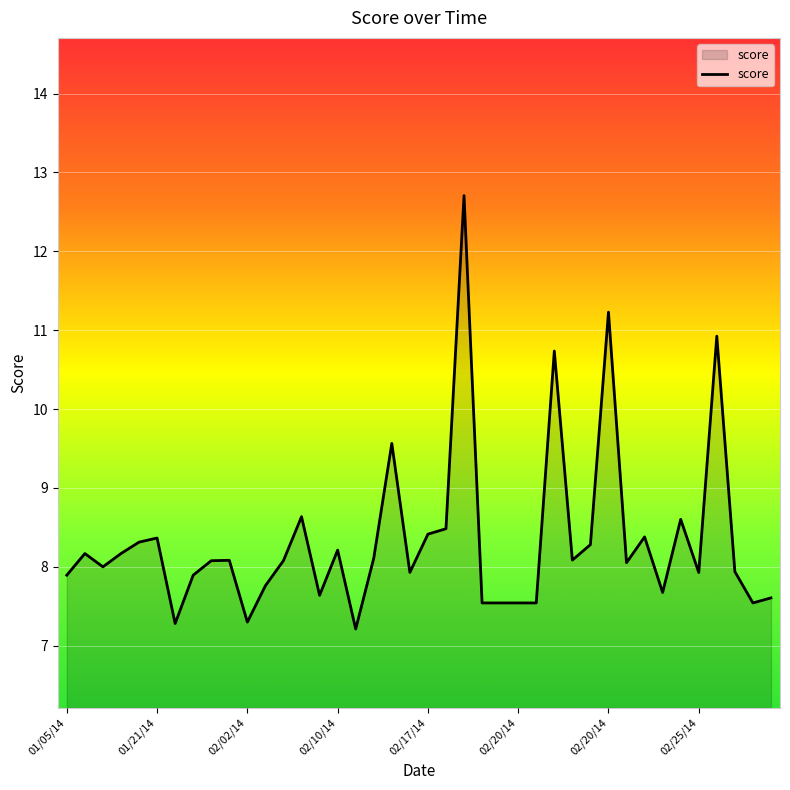

True or false: the data has more than 0 interior local peaks.

True